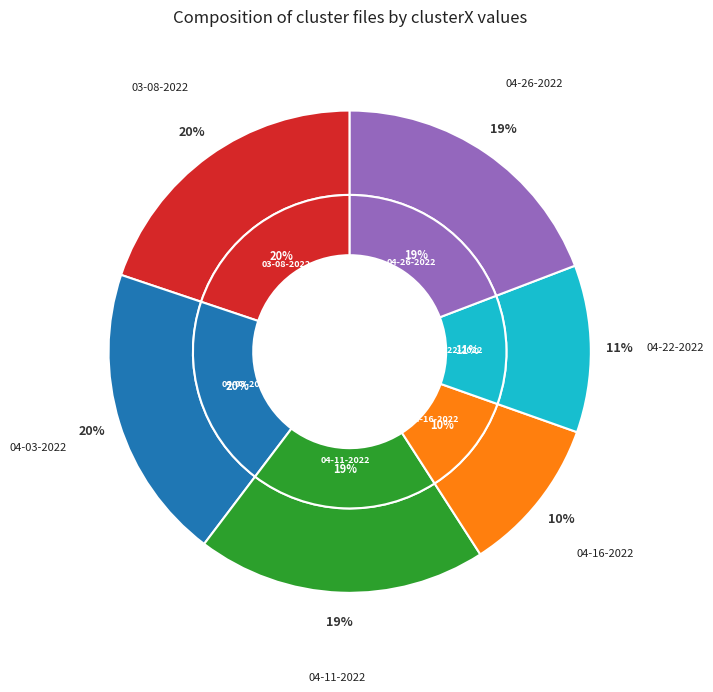

To the nearest percent, what portion does simba 04-22-2022.mat represent?

11%